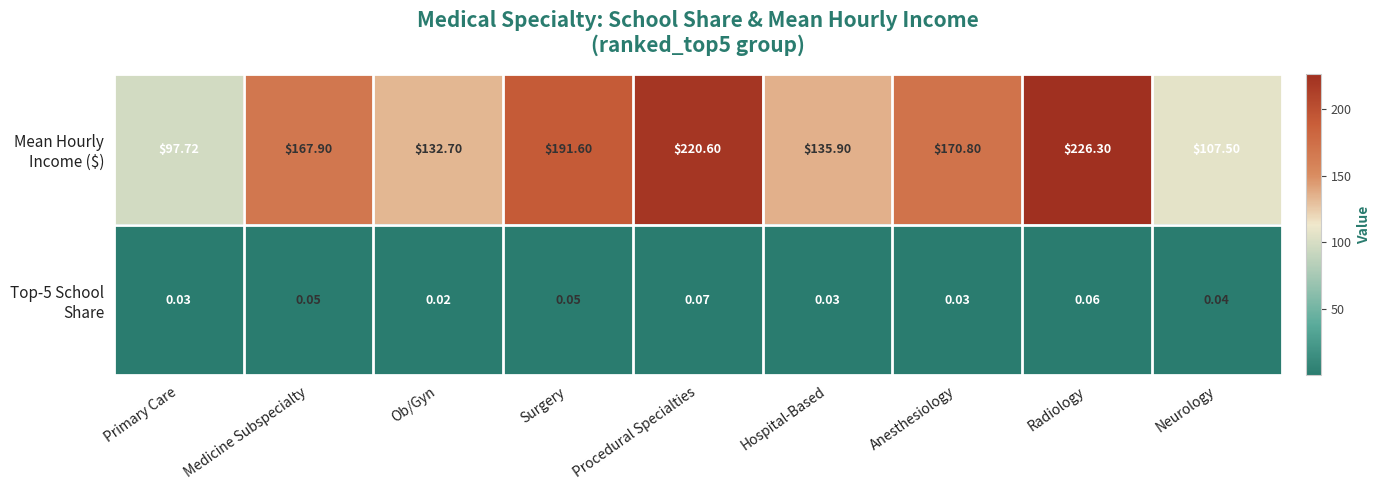

What is the difference between the highest and lowest values at Hospital-Based?

135.9